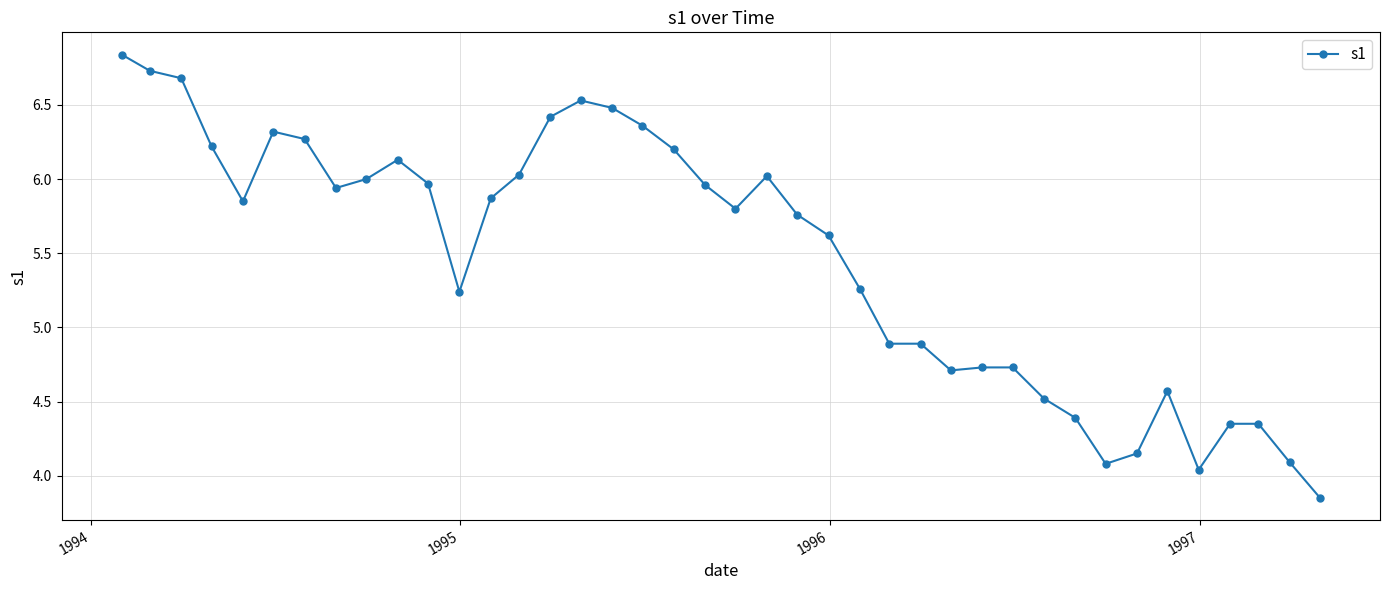

True or false: there are more than 1 points higher than both neighbors.

True